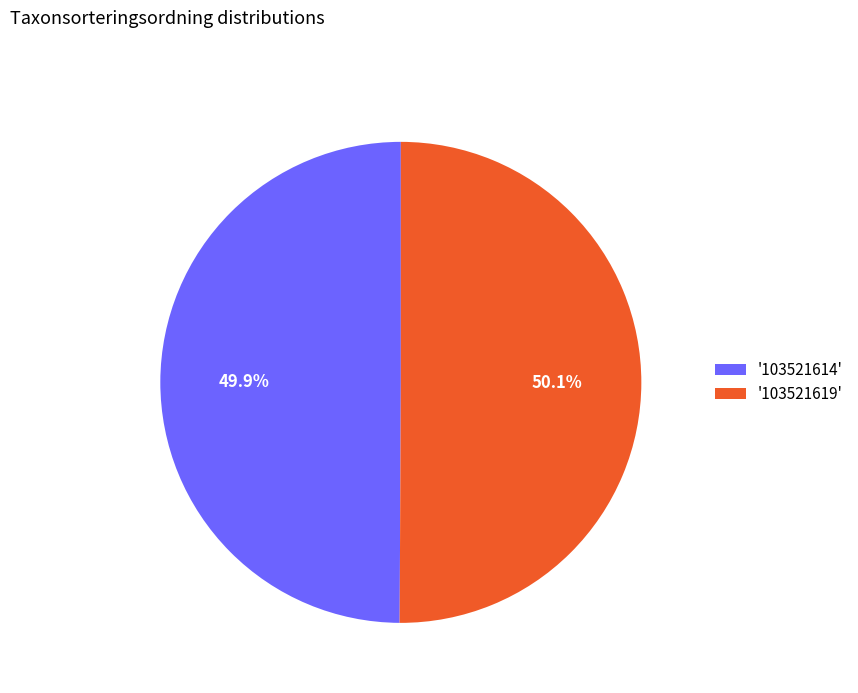

How many segments does this pie chart have?

2